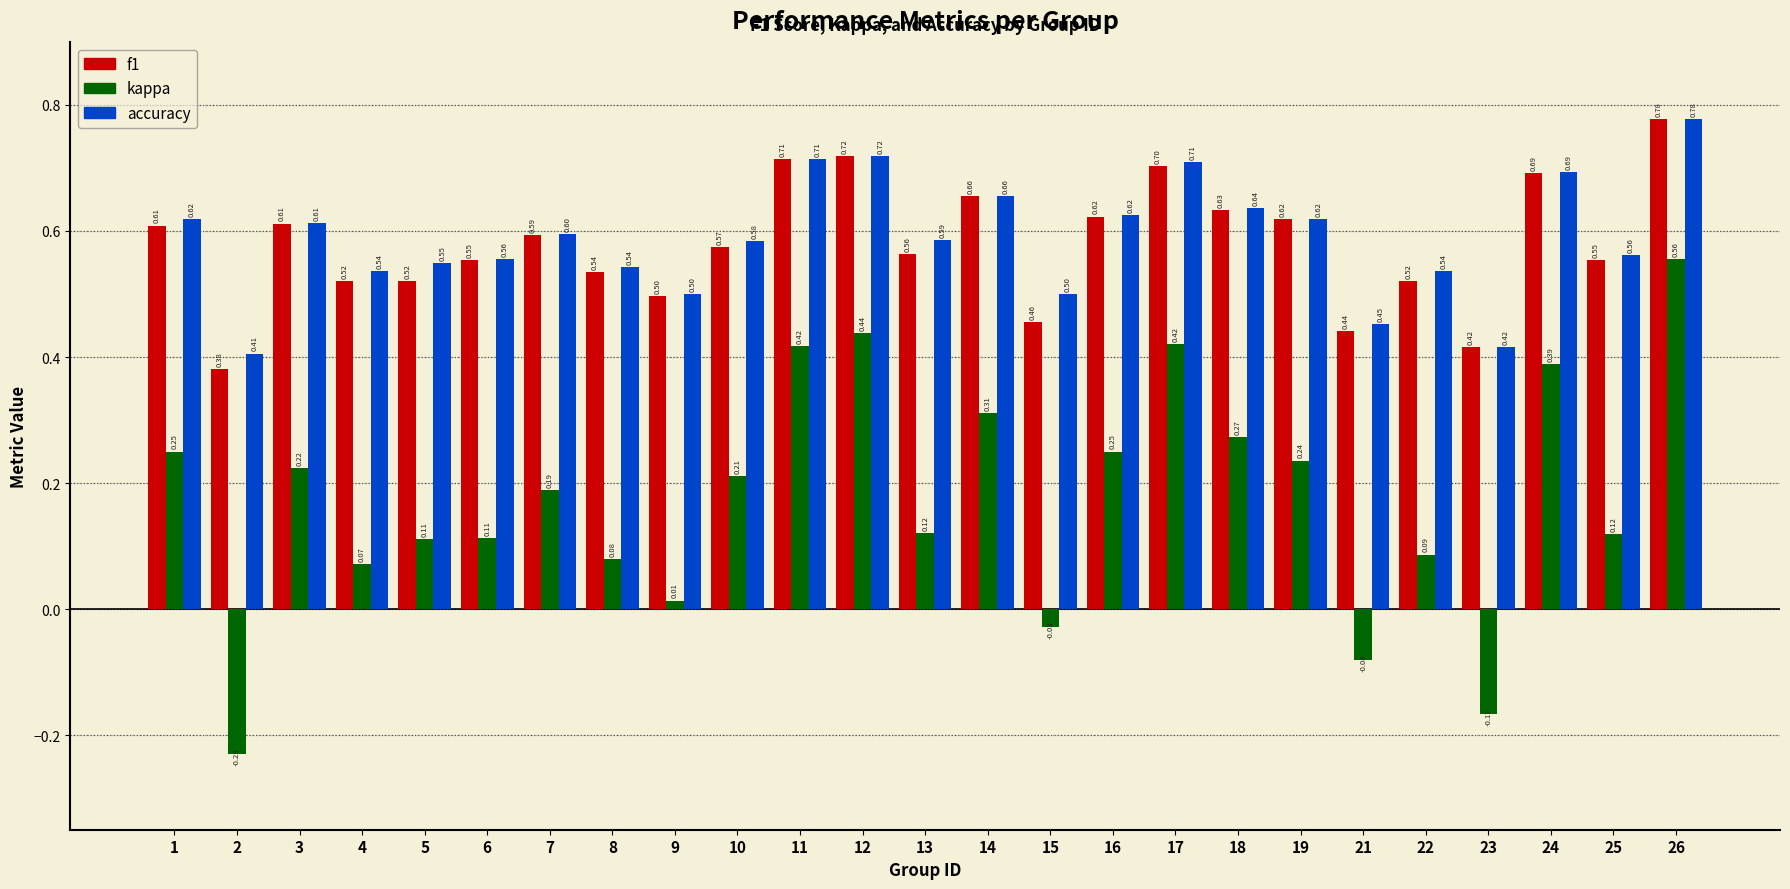

At which category is the sum across all series the highest?

26